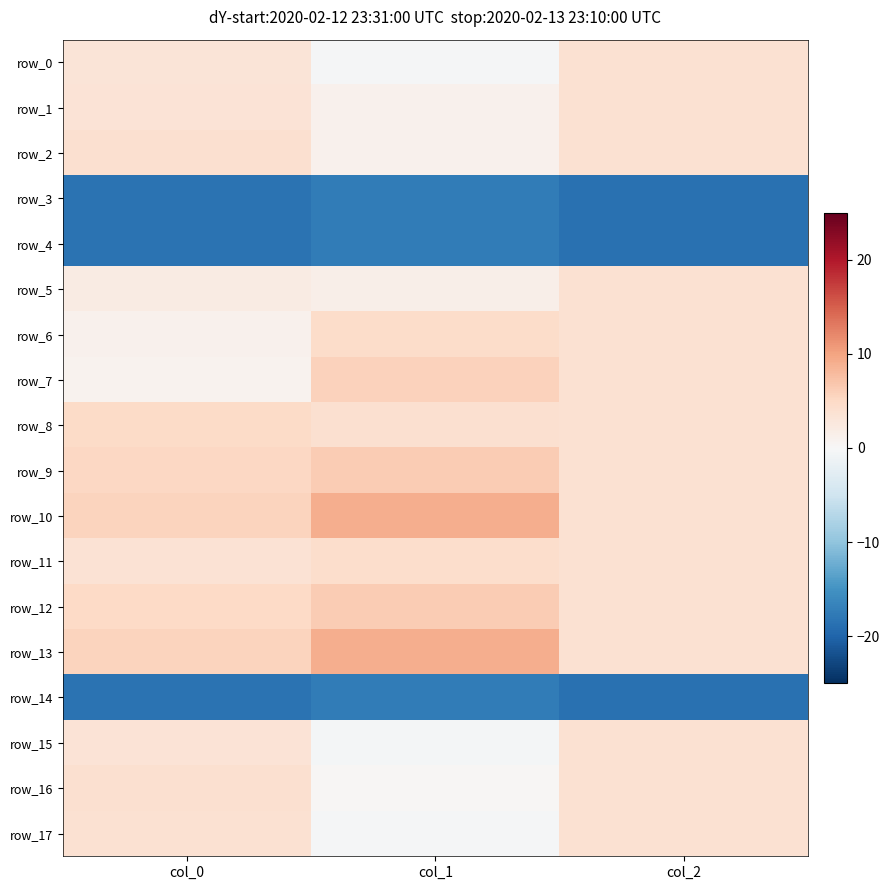

How many positive values does the row_0 series have?

2